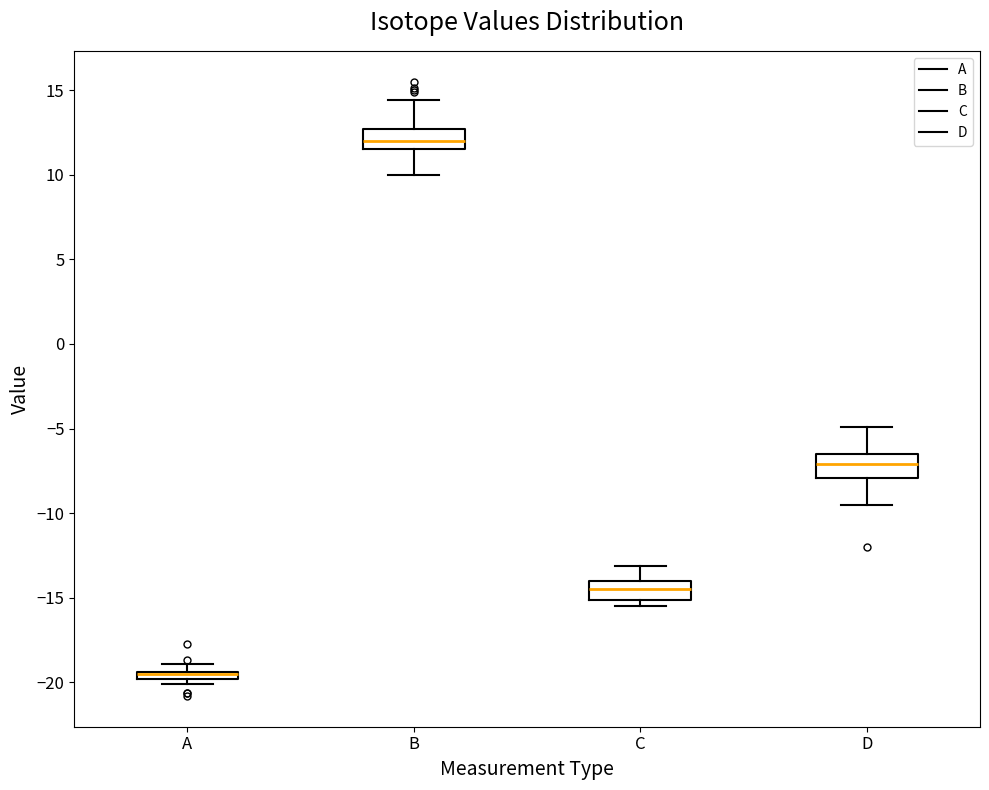

Where does the upper whisker of the box for D end on the y-axis? The values are not printed on the chart, so give them approximately, as read against the axis.

-5.0